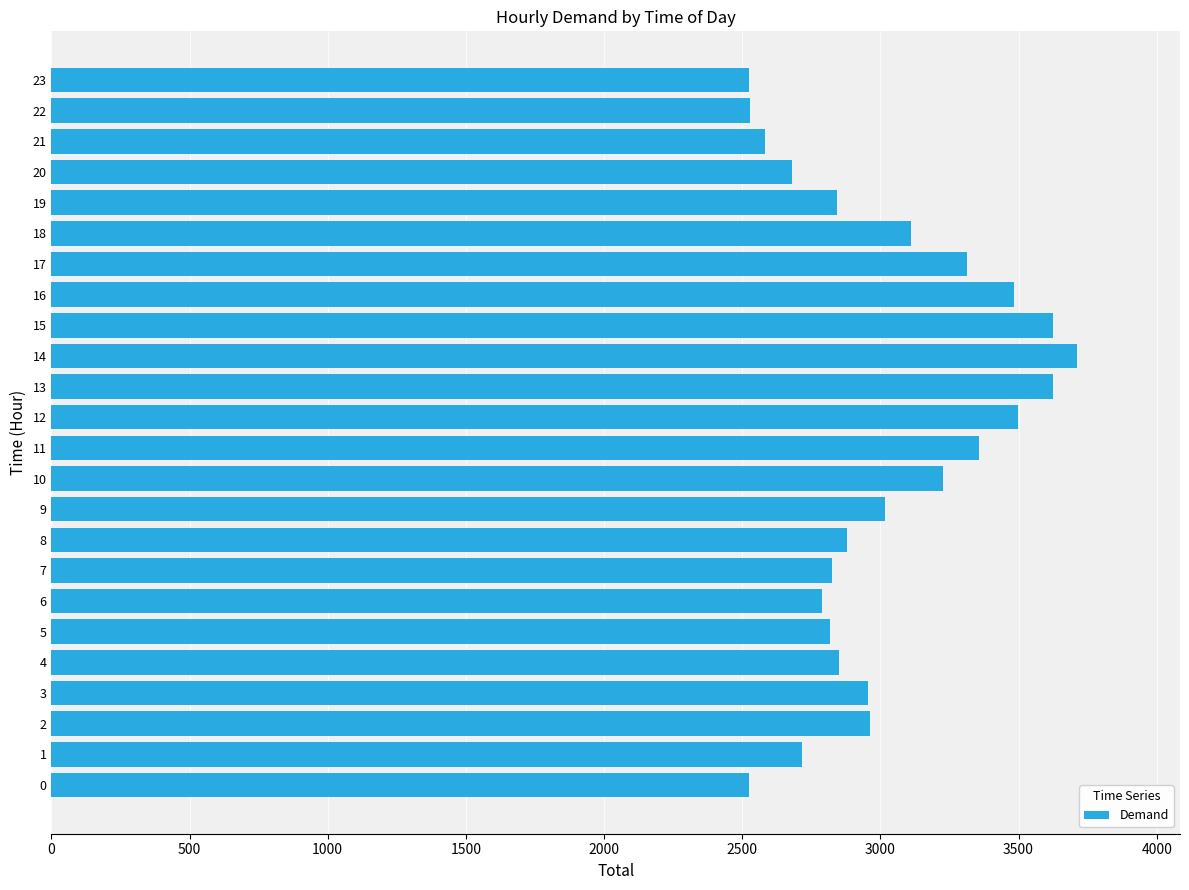

At which label is the value closest to 3118?

18